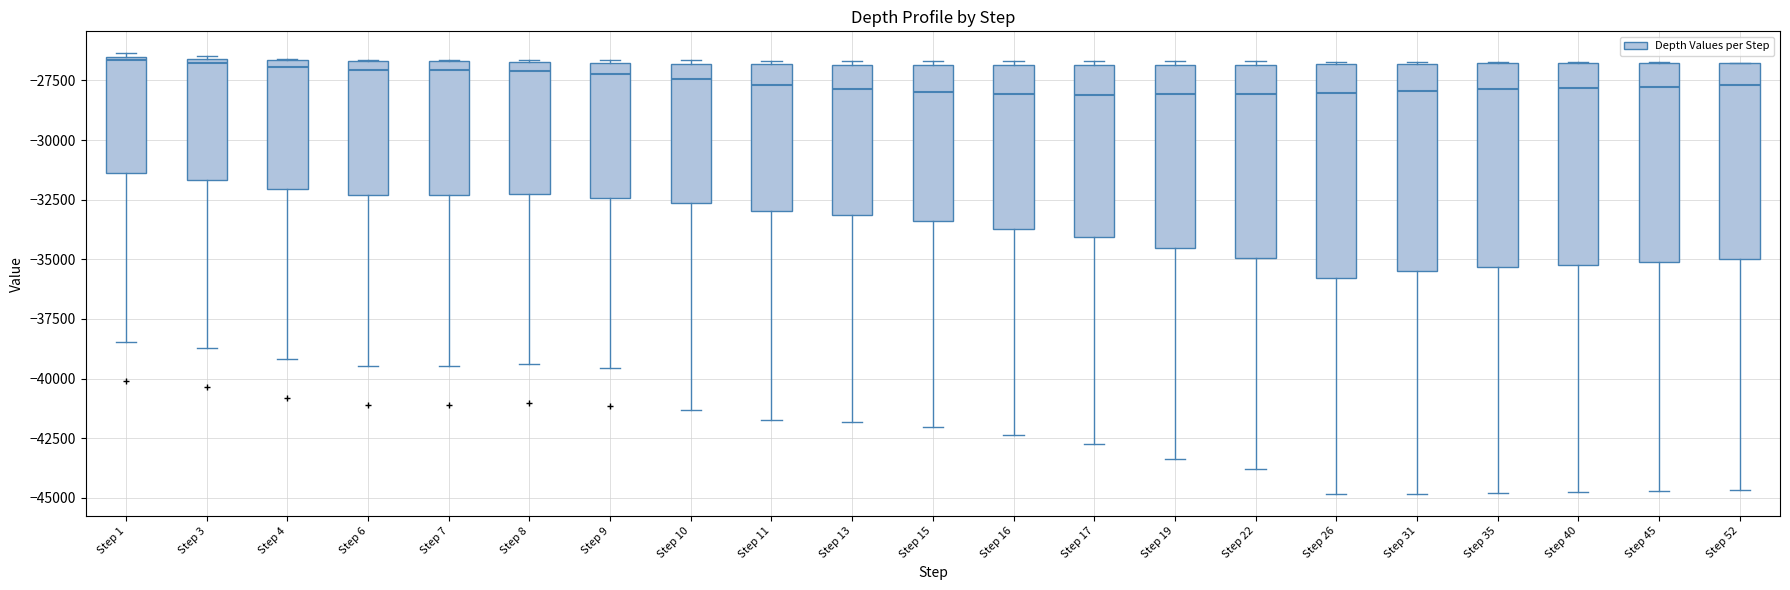

Reading left to right, read every box against the y-axis: the position of its median line, the range the box covers, and the ends of its whiskers. The values are not printed on the chart, so give them approximately, as read against the axis.

Step 1: median -26500, box -31500 to -26500, whiskers -38500 to -26500 (just above the box's upper edge)
Step 3: median -27000, box -31500 to -26500, whiskers -38500 to -26500
Step 4: median -27000, box -32000 to -26500, whiskers -39000 to -26500
Step 6: median -27000, box -32500 to -26500, whiskers -39500 to -26500
Step 7: median -27000, box -32500 to -26500, whiskers -39500 to -26500
Step 8: median -27000, box -32500 to -26500, whiskers -39500 to -26500
Step 9: median -27000 (just below the box's upper edge), box -32500 to -27000, whiskers -39500 to -26500
Step 10: median -27500, box -32500 to -27000, whiskers -41500 to -26500
Step 11: median -27500, box -33000 to -27000, whiskers -41500 to -26500
Step 13: median -28000, box -33000 to -27000, whiskers -42000 to -26500
Step 15: median -28000, box -33500 to -27000, whiskers -42000 to -26500
Step 16: median -28000, box -33500 to -27000, whiskers -42500 to -26500
Step 17: median -28000, box -34000 to -27000, whiskers -42500 to -26500
Step 19: median -28000, box -34500 to -27000, whiskers -43500 to -26500
Step 22: median -28000, box -35000 to -27000, whiskers -44000 to -26500
Step 26: median -28000, box -36000 to -27000, whiskers -45000 to -26500
Step 31: median -28000, box -35500 to -27000, whiskers -45000 to -26500
Step 35: median -28000, box -35500 to -27000, whiskers -45000 to -26500
Step 40: median -28000, box -35000 to -27000, whiskers -45000 to -26500
Step 45: median -28000, box -35000 to -27000, whiskers -44500 to -26500
Step 52: median -27500, box -35000 to -27000, whiskers -44500 to -27000